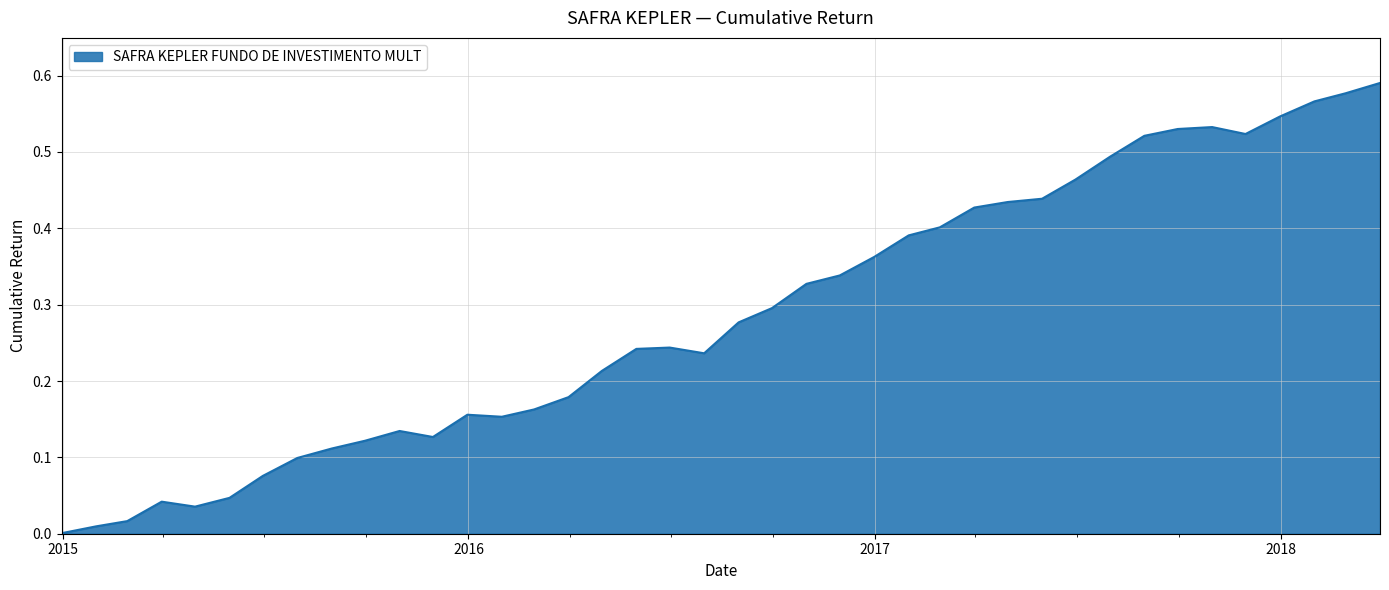

At which category does the chart reach its minimum across all series?

2014-12-31